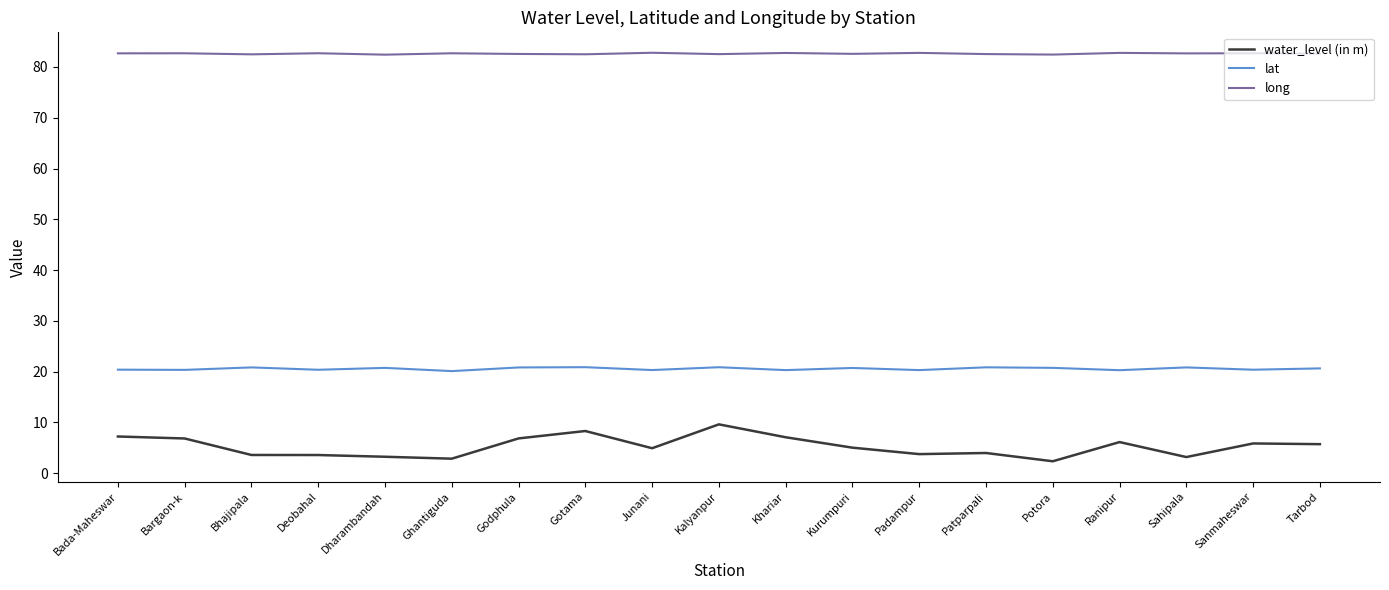

True or false: long has a value of 23.3 at Godphula.

False